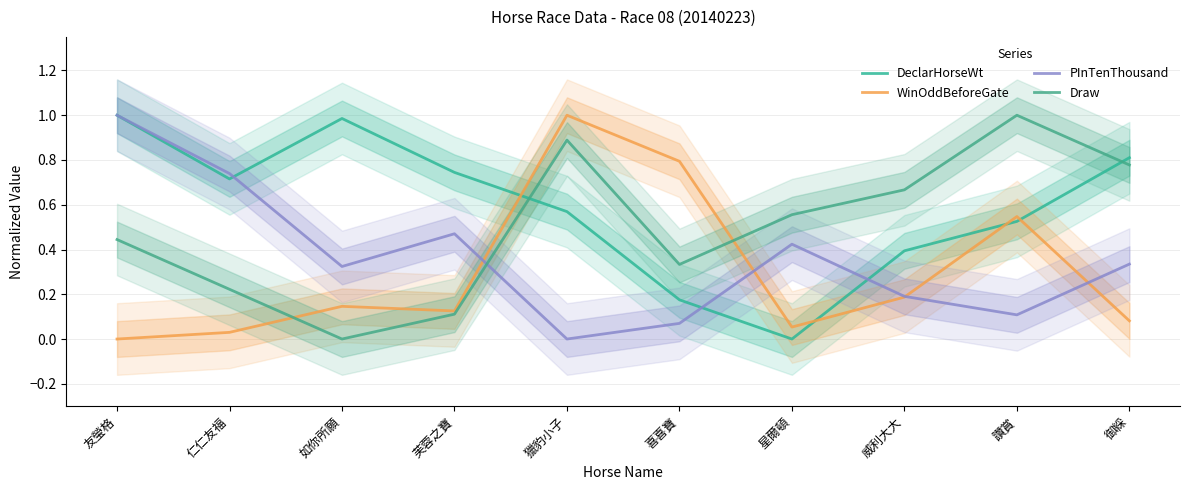

What is the total value across all series at 威利大大?

1.4